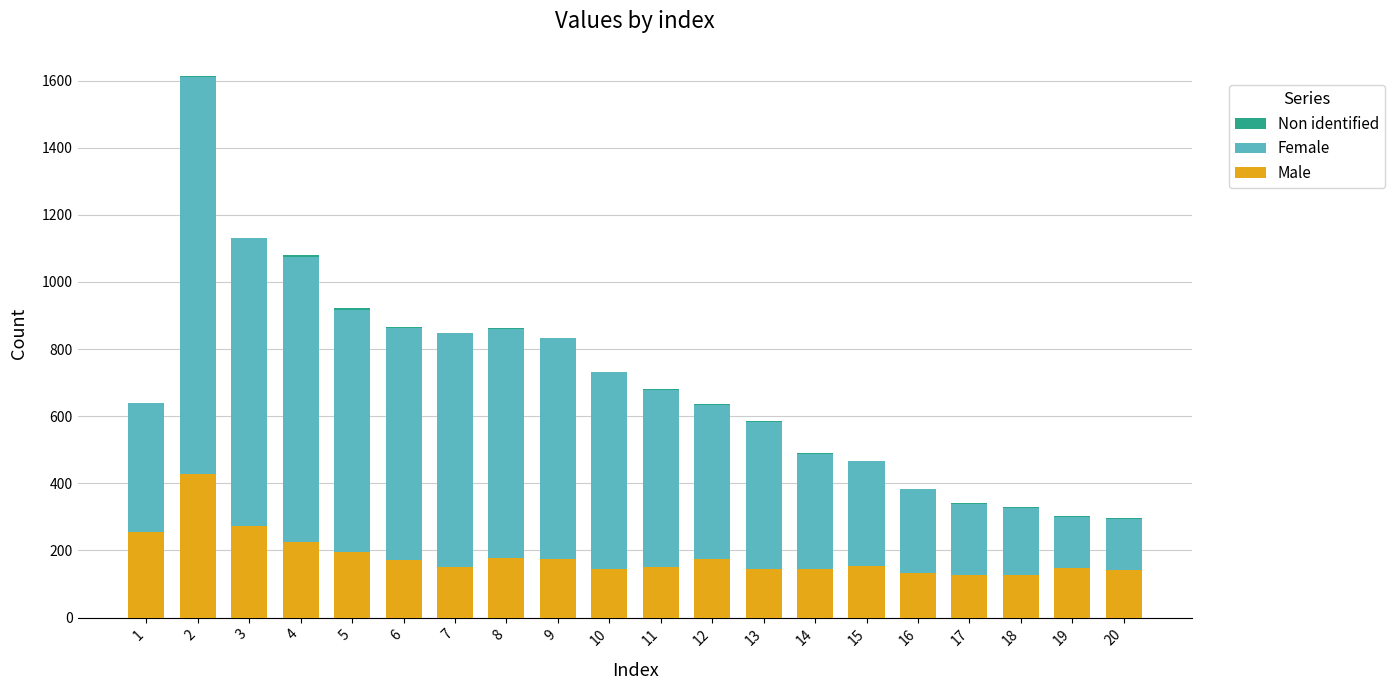

How many series are shown in this chart?

3